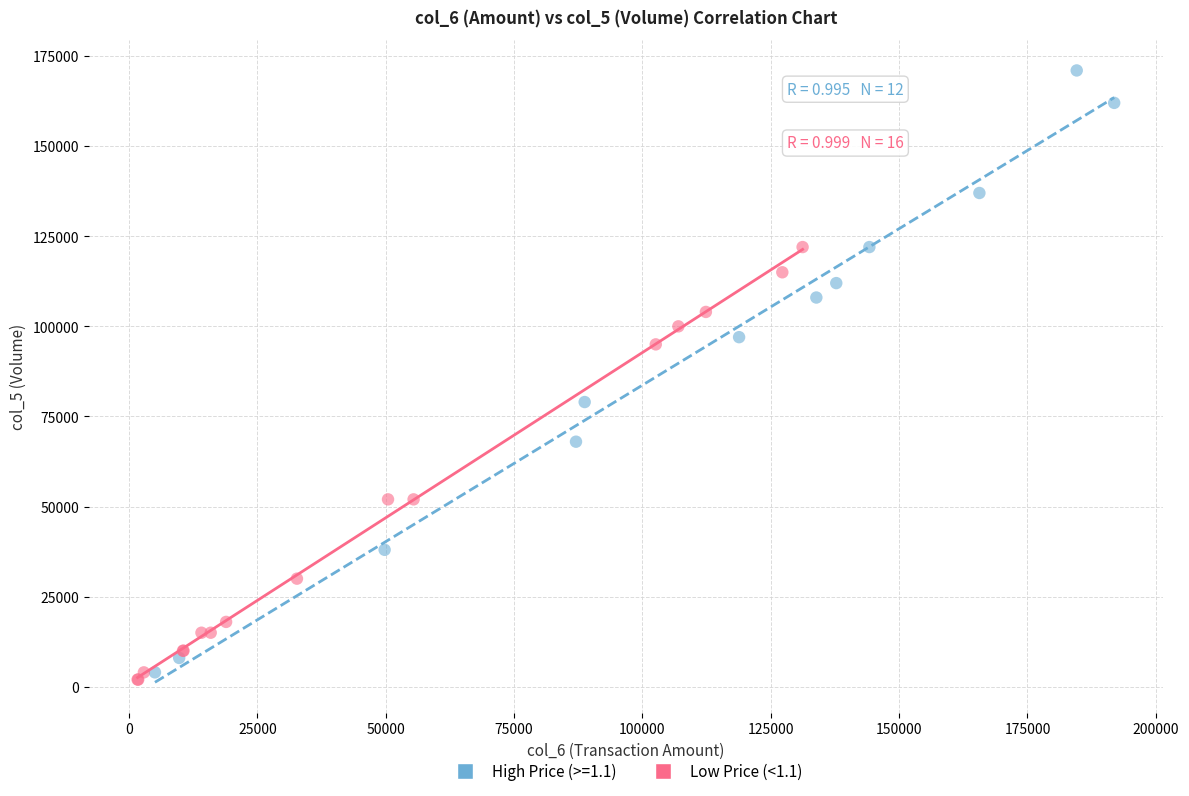

Which series reaches the maximum Y coordinate?

High Price (>=1.1)